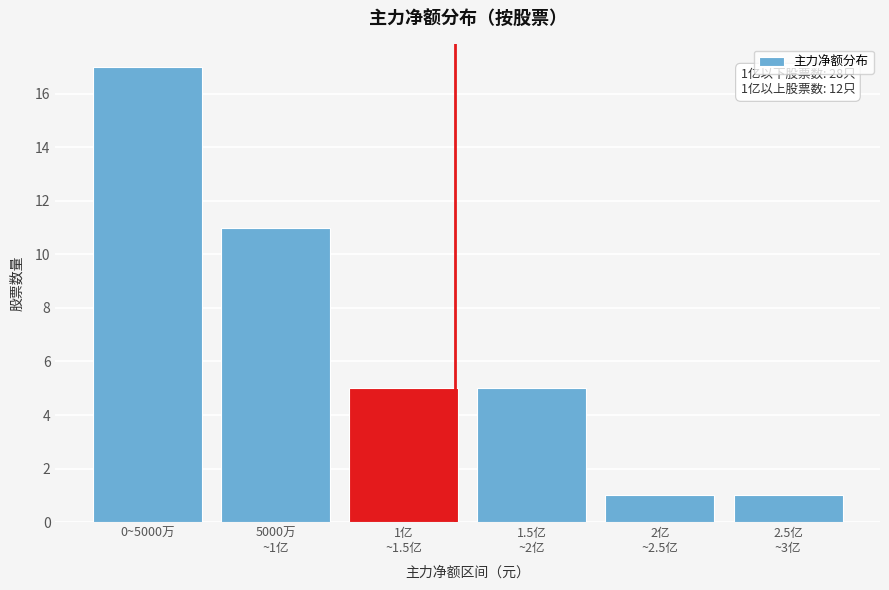

Reading right to left, transcribe all the data shown in this chart.

1	1	5	5	11	17